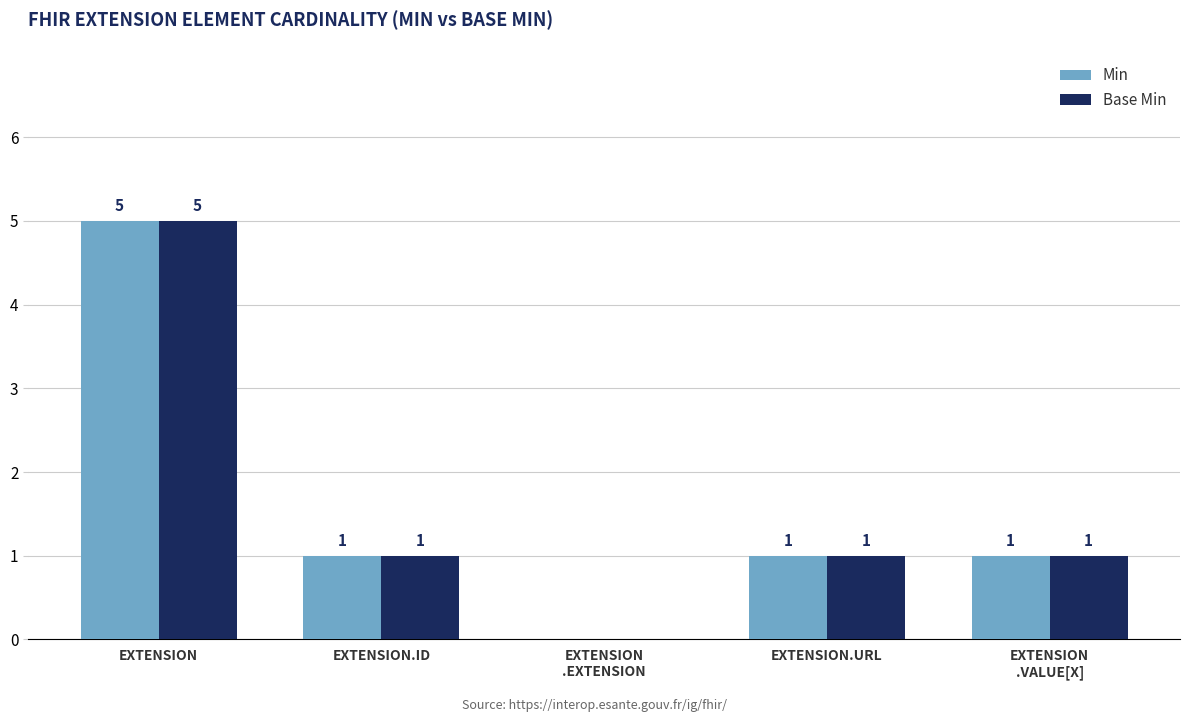

Reading left to right, transcribe all the data shown in this chart.

Min: 5	1	0	1	1
Base Min: 5	1	0	1	1